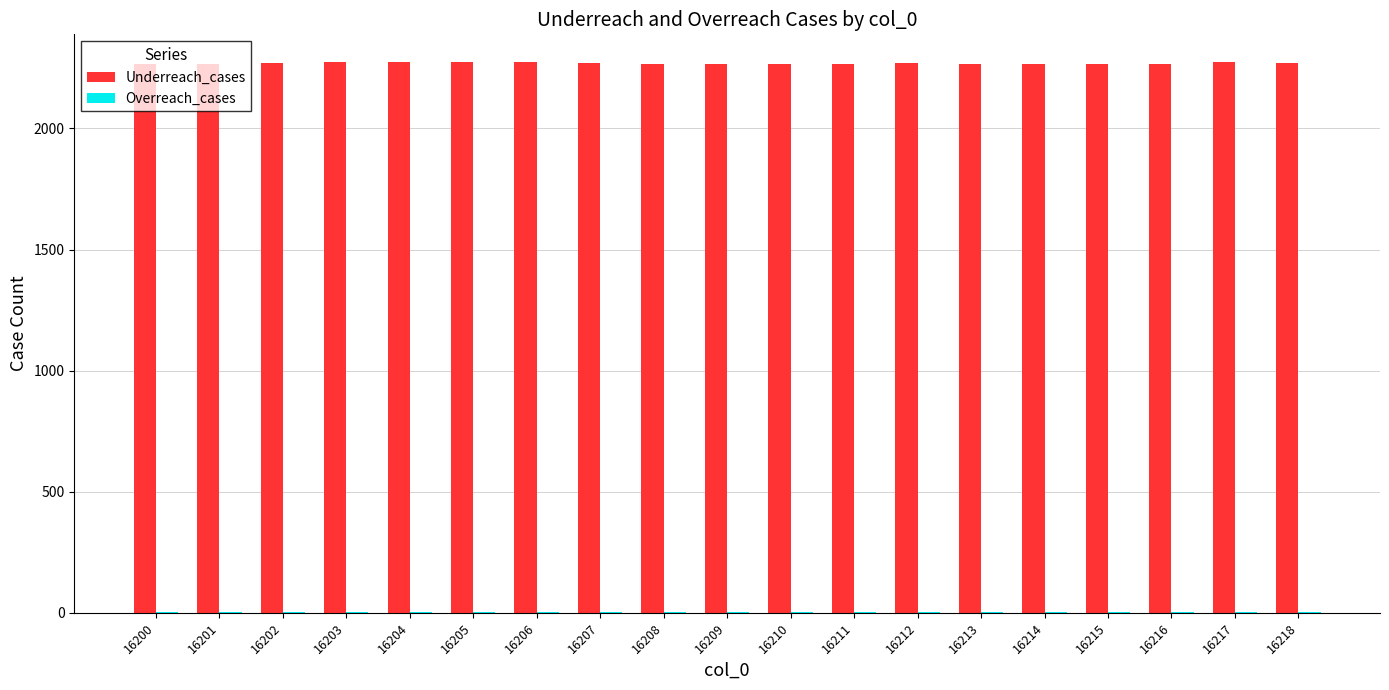

Are the bars grouped side by side (vs. stacked)?

Yes